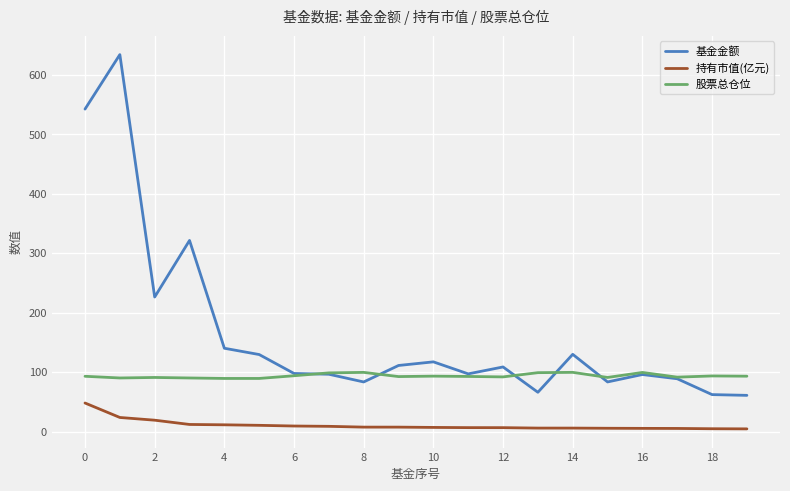

List the series in order of their peak value, highest first.

基金金额, 股票总仓位, 持有市值(亿元)